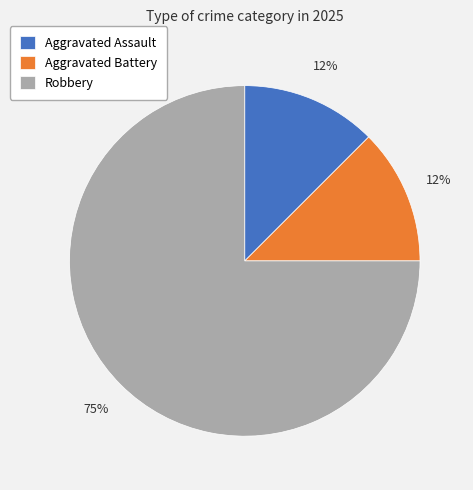

To the nearest percent, what is the average slice percentage?

33%